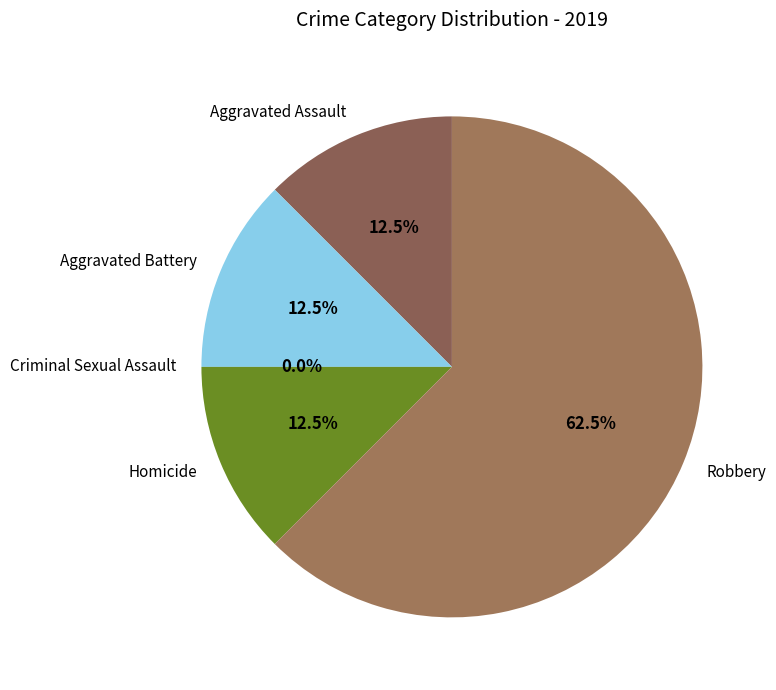

Is it true that Criminal Sexual Assault is 1% of the pie?

False